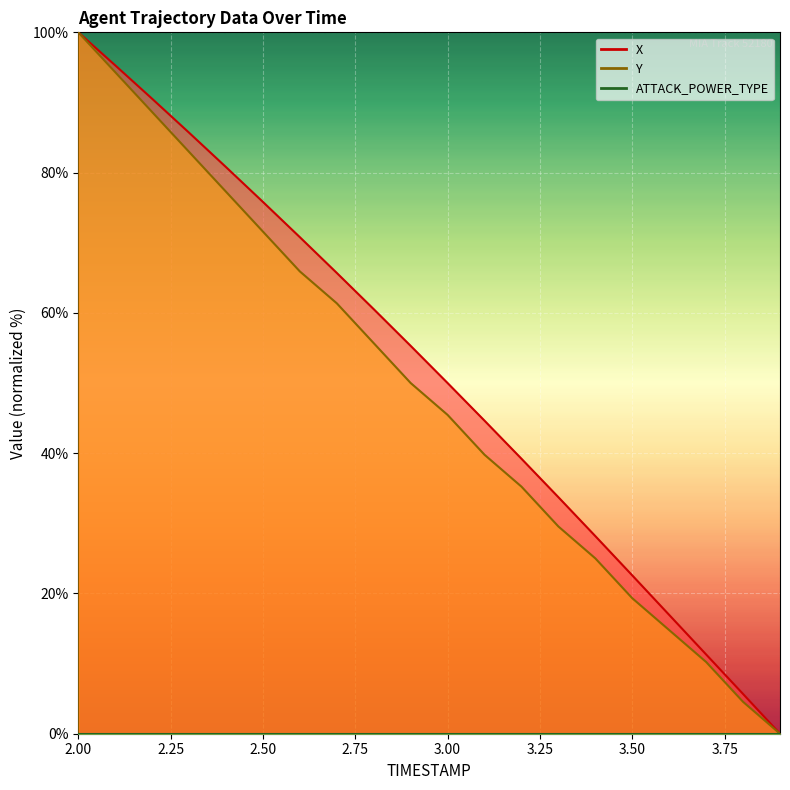

What is the label of the 13th point from the right?

2.7